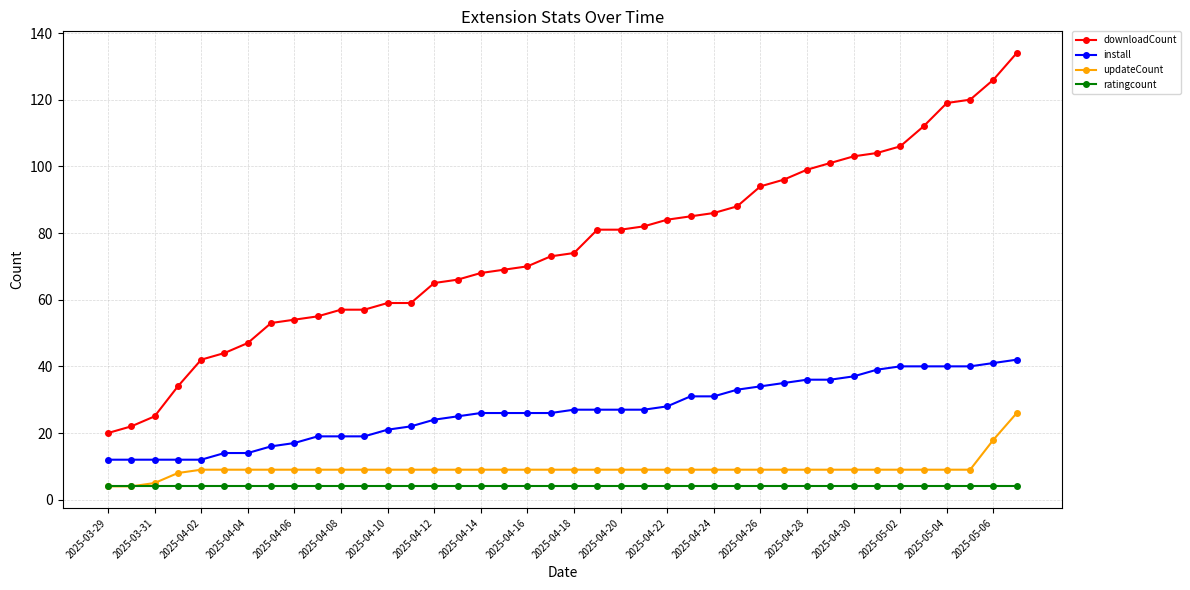

List the series in order of their peak value, highest first.

downloadCount, install, updateCount, ratingcount